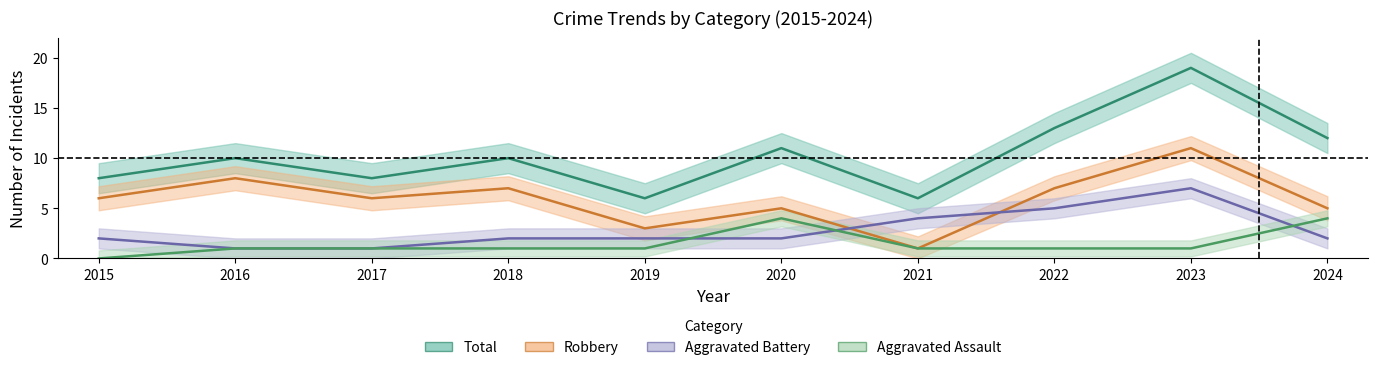

True or false: Total and Robbery cross at least once.

False